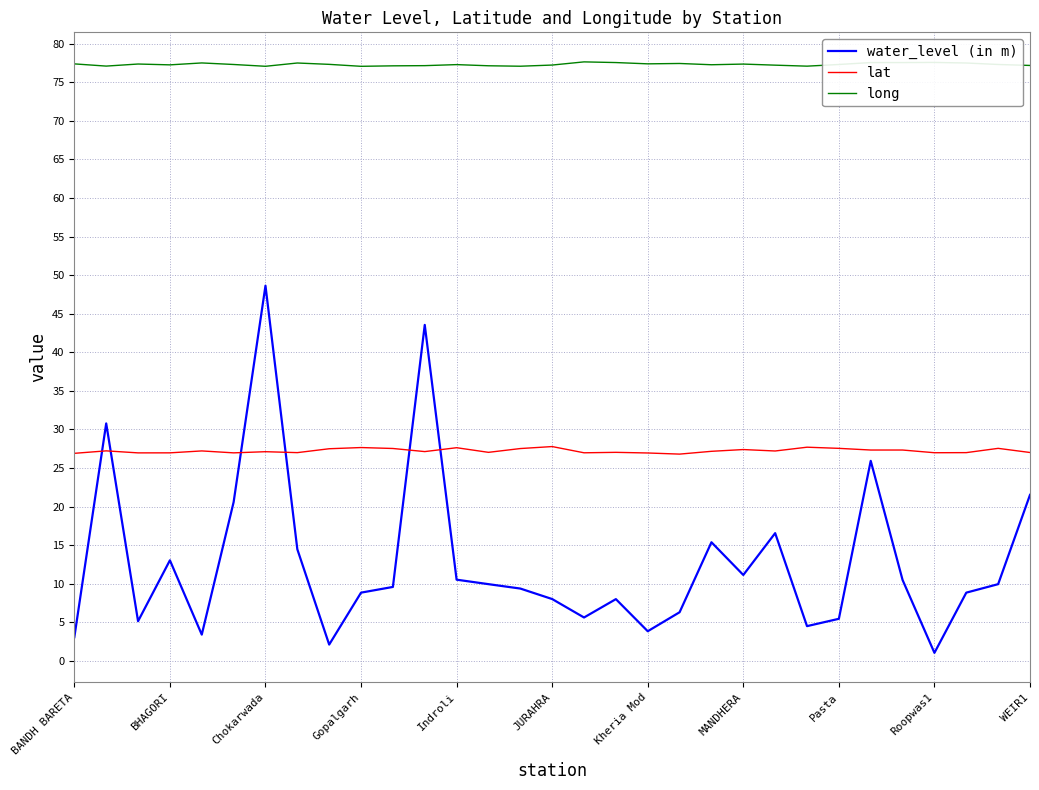

How many lines are shown in the chart?

3